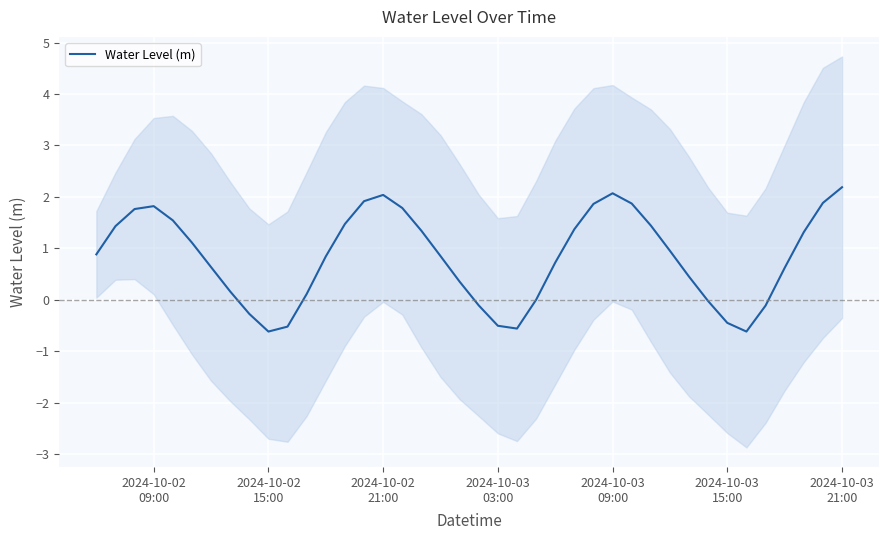

What is the difference between the maximum and minimum values?

2.8